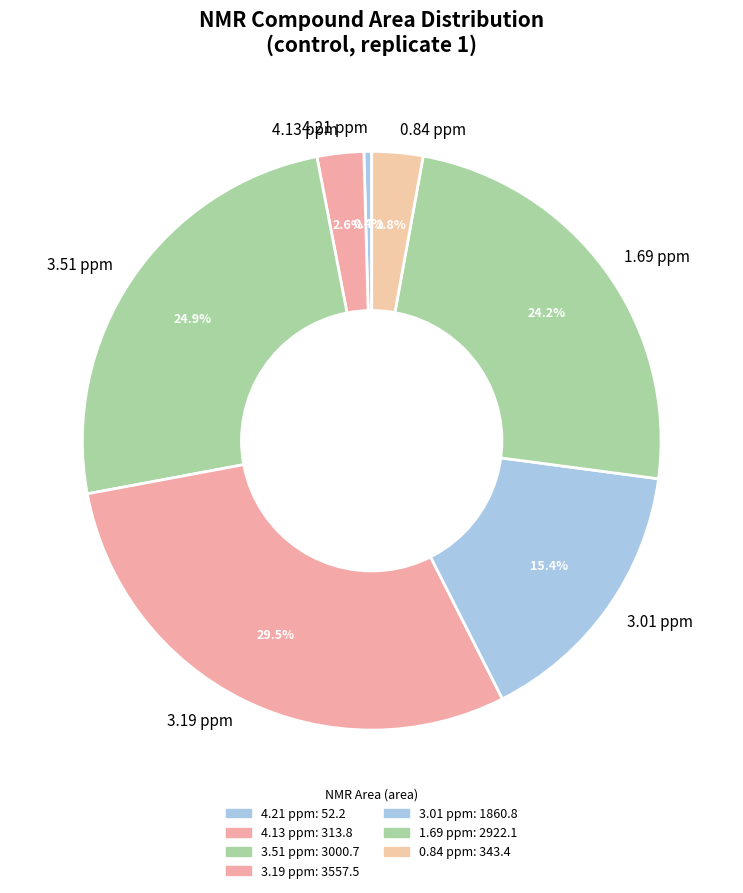

Between 3.51 ppm and 3.19 ppm, which is larger?

3.19 ppm